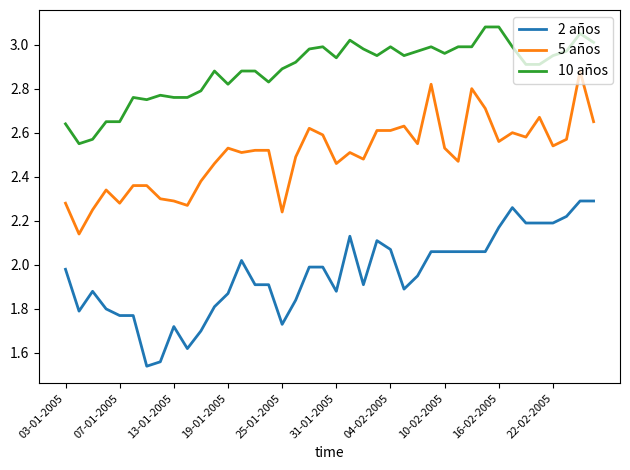

What is the difference between the maximum and minimum values in the 10 años series?

0.5